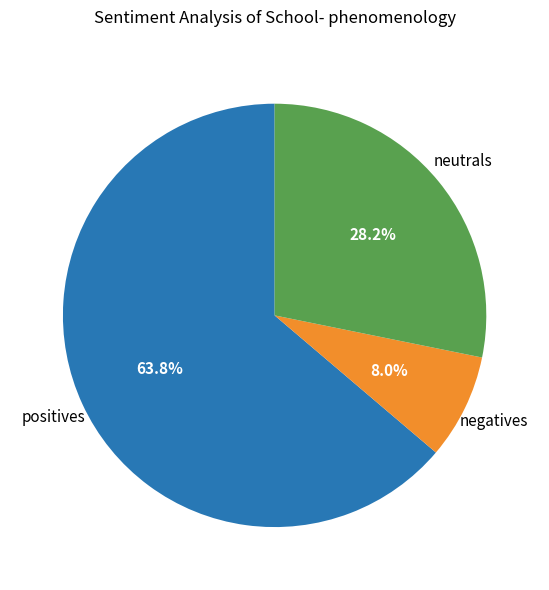

Is there a majority slice in this chart?

Yes